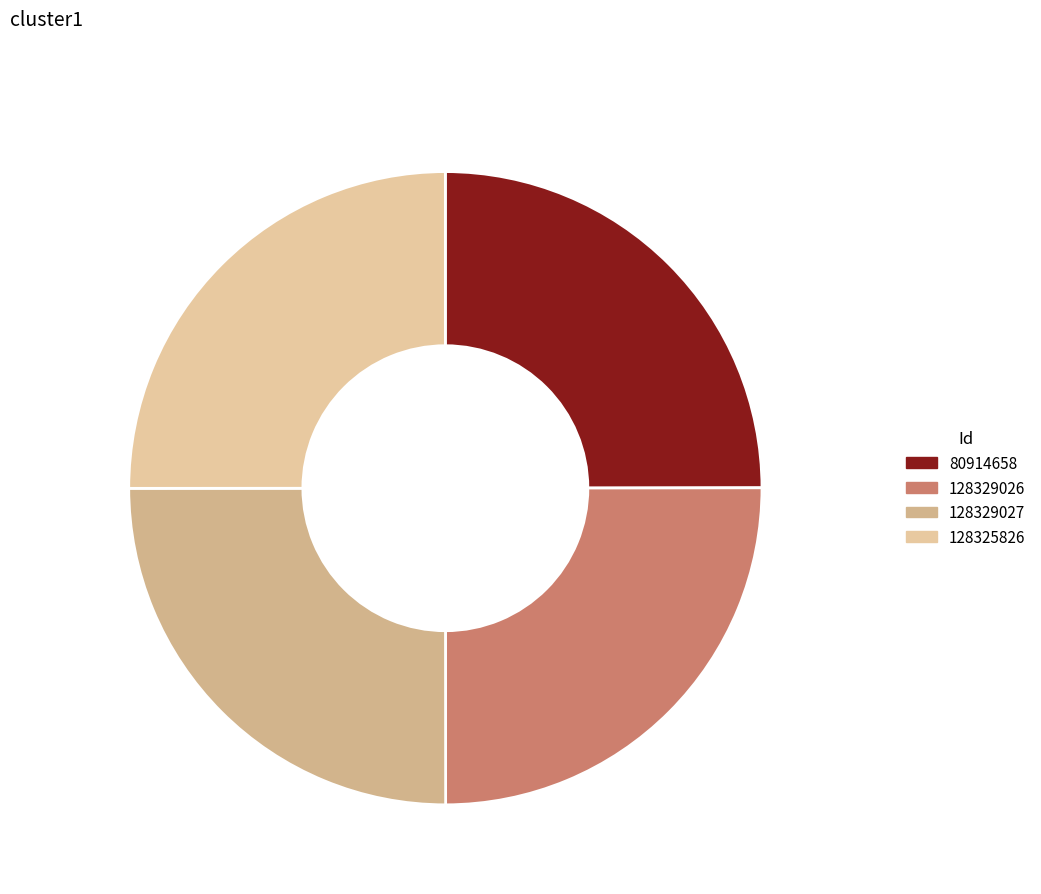

Is there a majority slice in this chart?

No